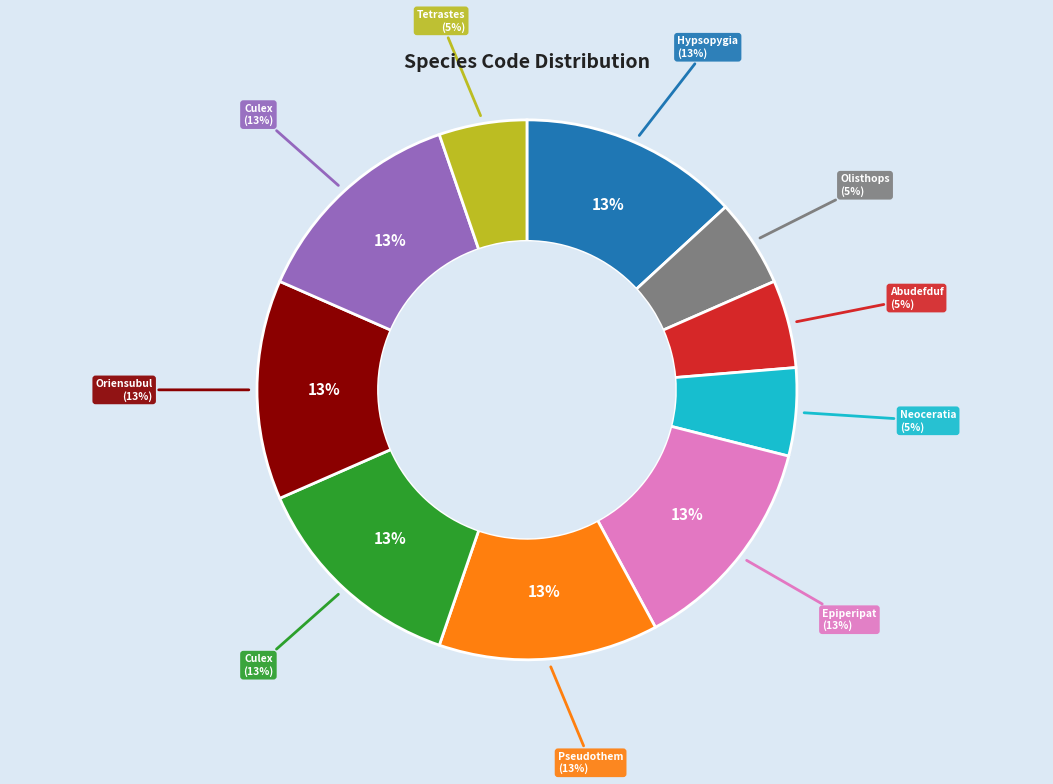

Which slice is the largest?

Hypsopygia regina